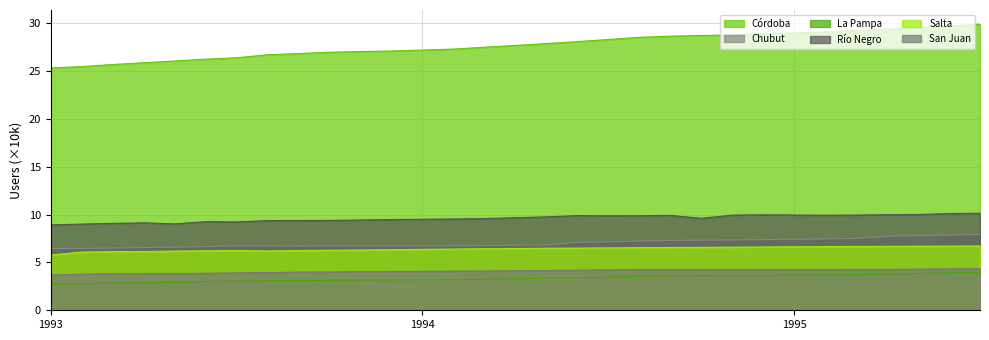

True or false: Córdoba and La Pampa intersect in this chart.

False